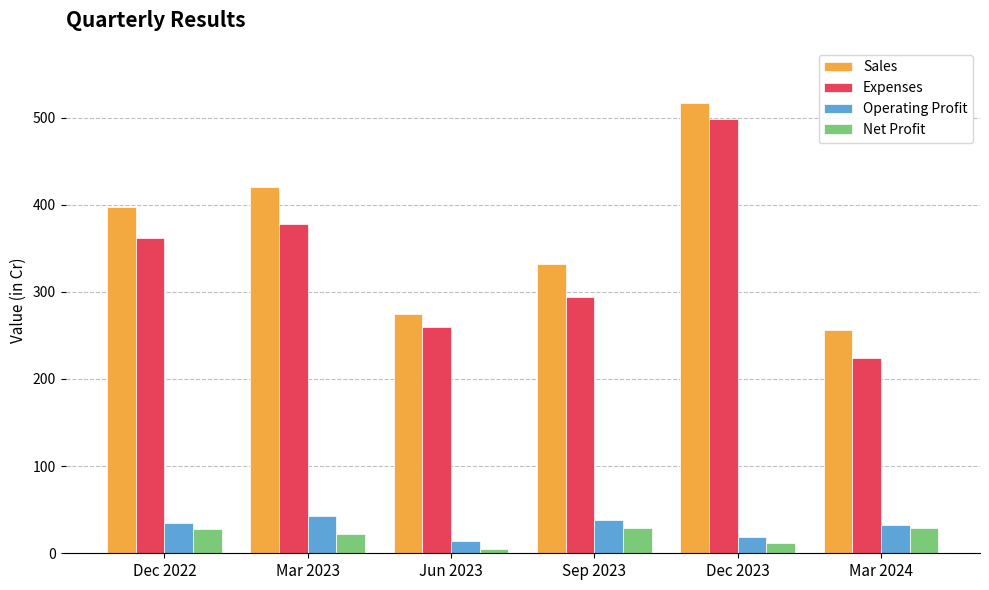

The Expenses series shows 185.9 at Sep 2023. True or false?

False